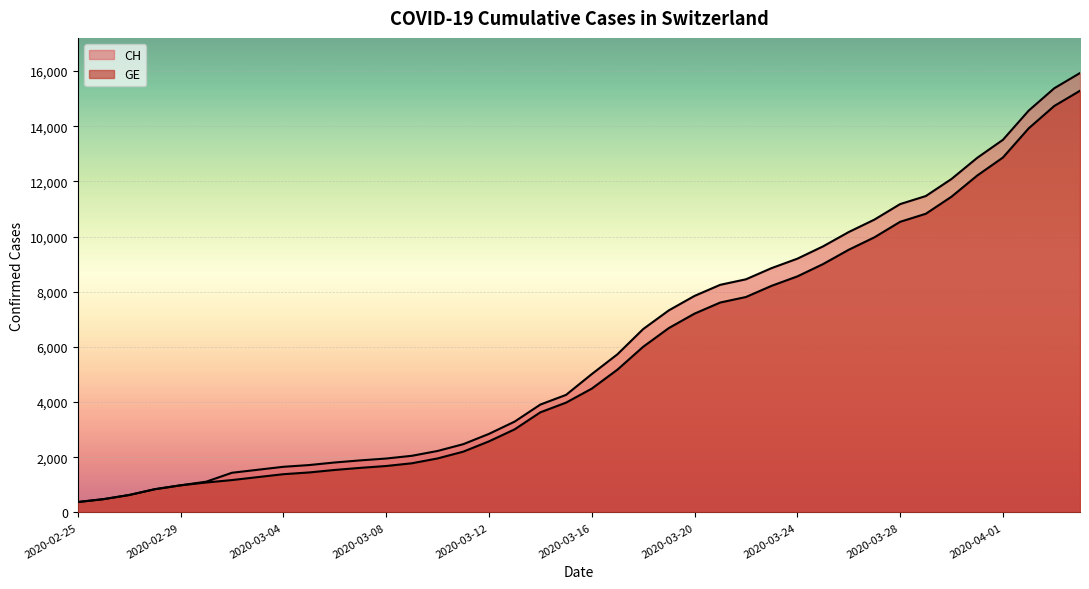

How many data points in GE are less than 4485?

20